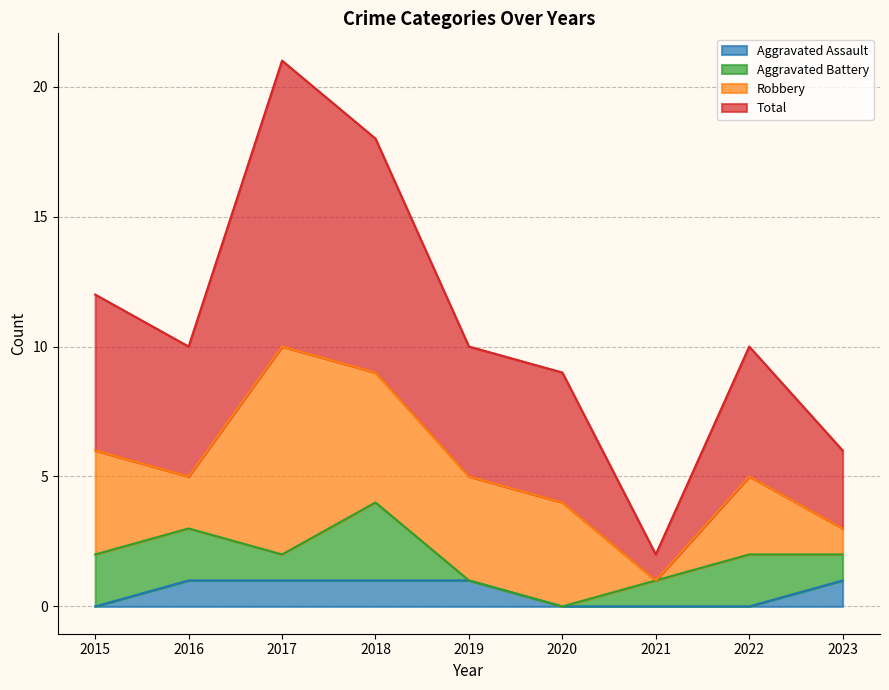

What is the difference between the highest and lowest values at 2021?

2